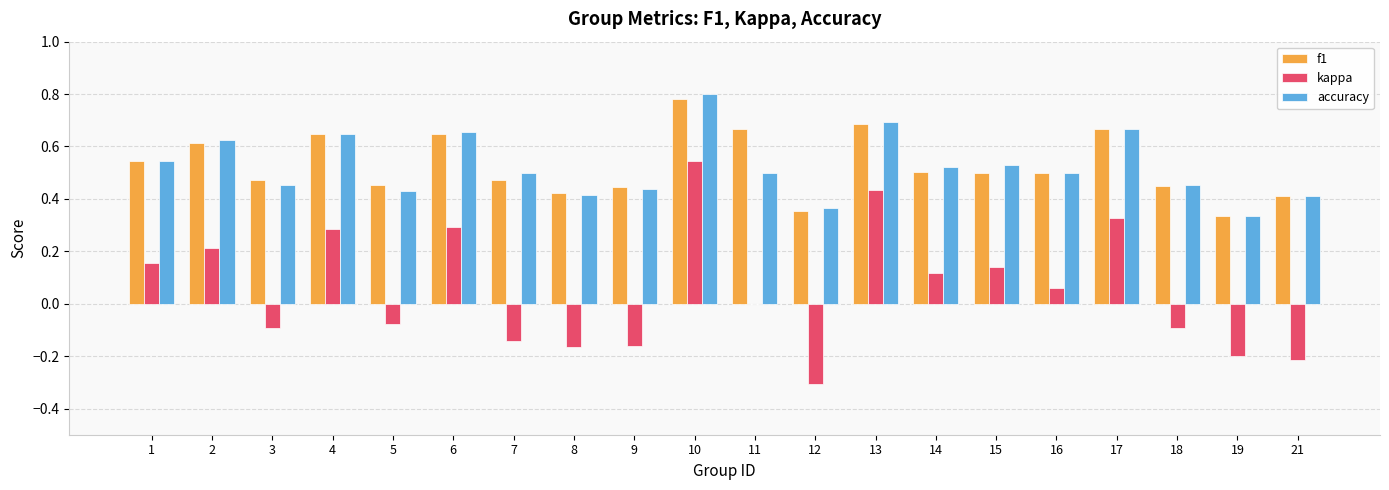

Which category has the highest value in the f1 series?

10